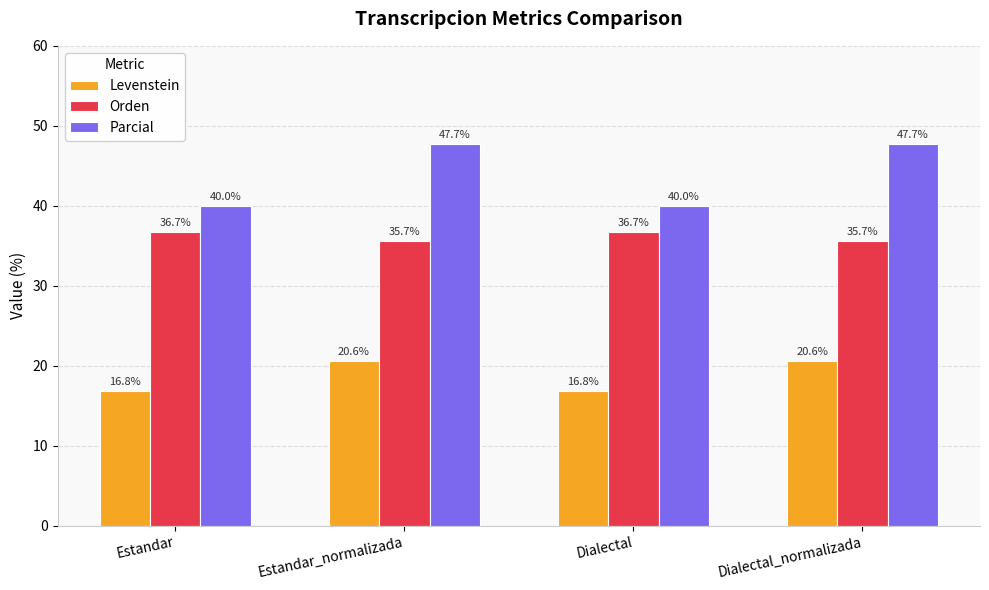

What are all the series names shown in the legend?

Levenstein, Orden, Parcial